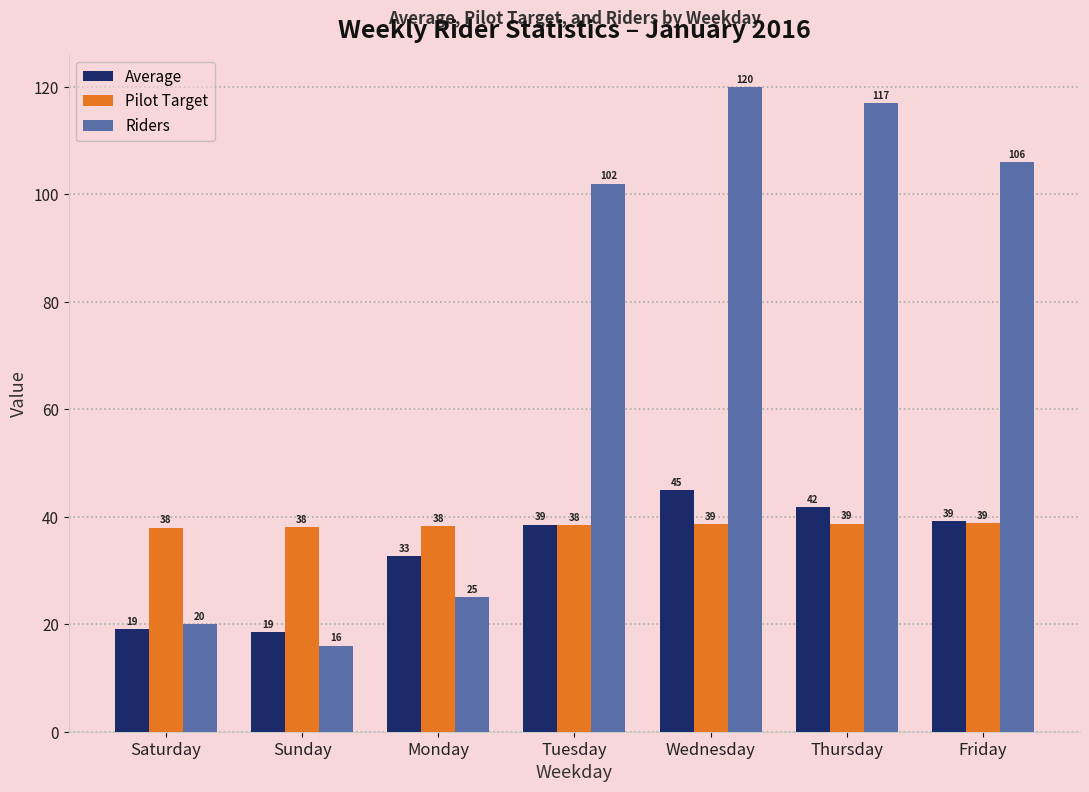

Are the bars horizontal?

No